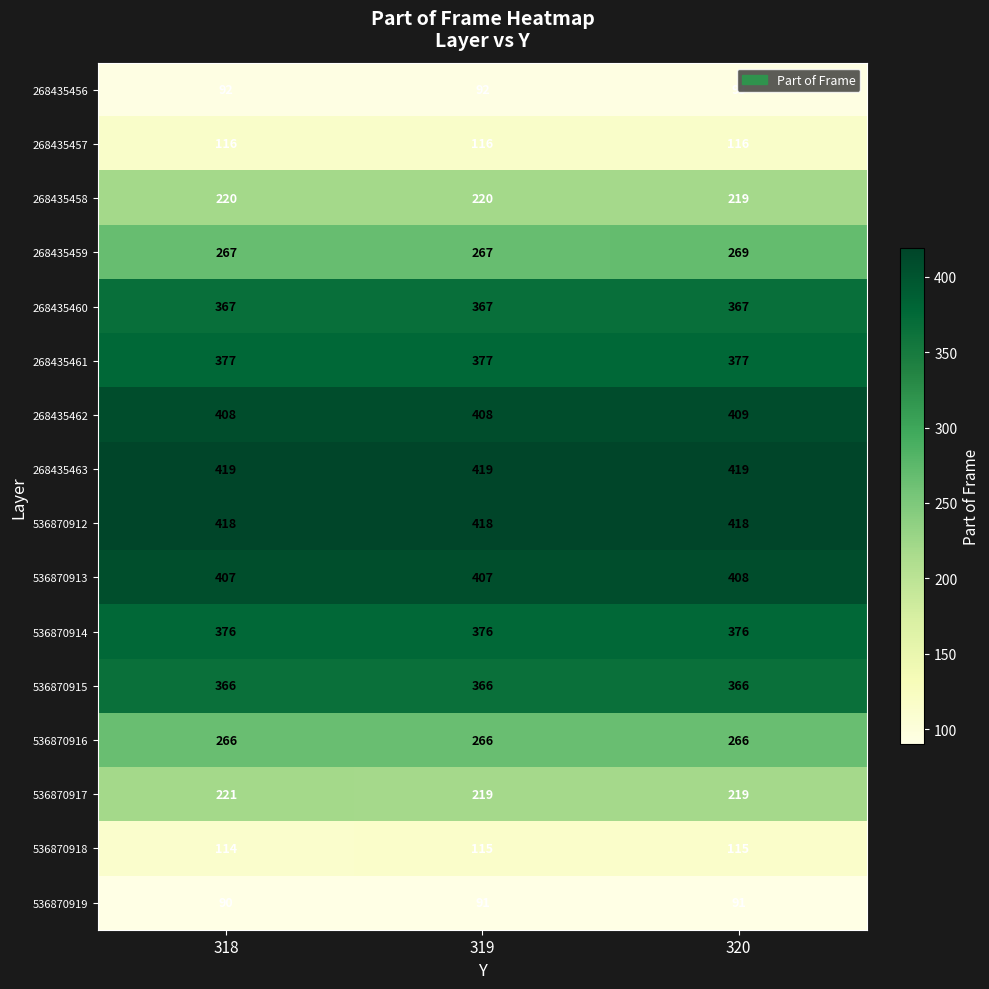

The value of 268435463 at 320 is 86. True or false?

False